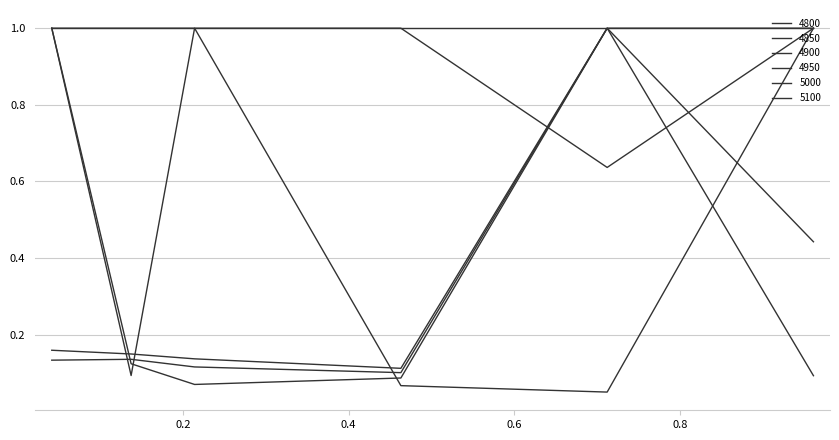

In 4950, how many points are lower than both neighbors (excluding endpoints)?

1